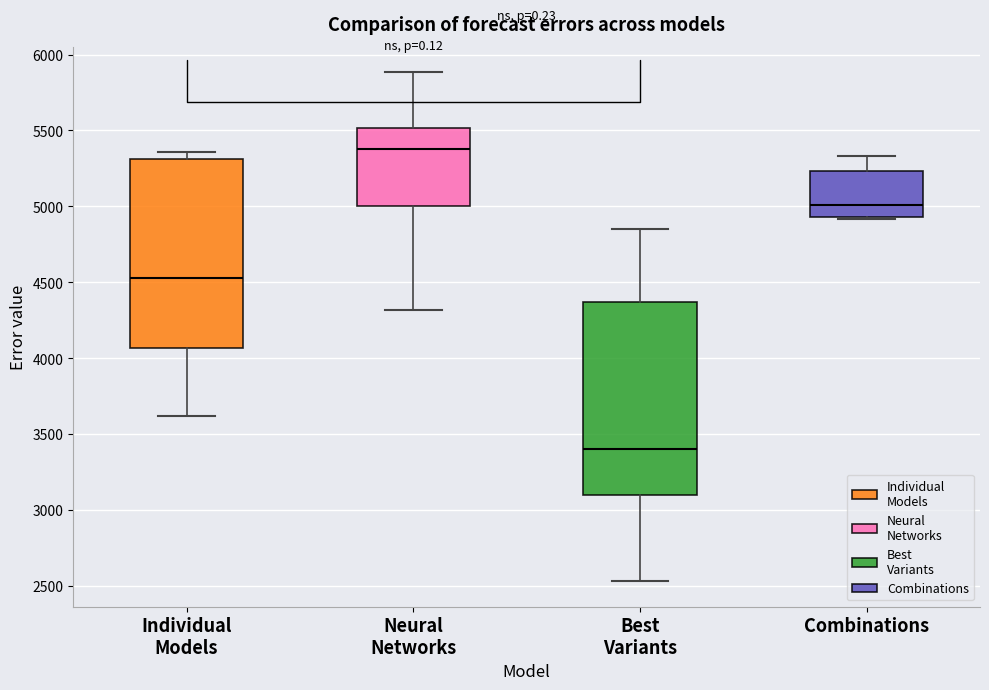

Reading left to right, read every box against the y-axis: the position of its median line, the range the box covers, and the ends of its whiskers. The values are not printed on the chart, so give them approximately, as read against the axis.

Individual Models: median 4550, box 4050 to 5300, whiskers 3600 to 5350
Neural Networks: median 5350, box 5000 to 5500, whiskers 4300 to 5900
Best Variants: median 3400, box 3100 to 4350, whiskers 2550 to 4850
Combinations: median 5000, box 4950 to 5250, whiskers 4900 to 5350